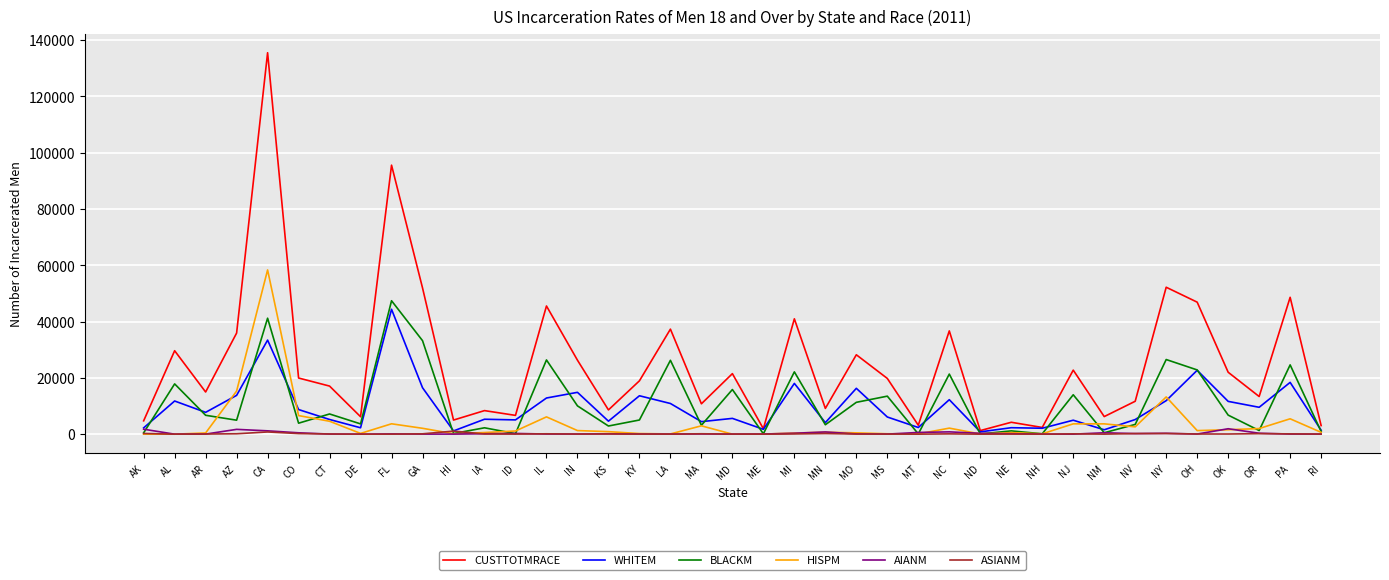

What is the greatest value displayed?

135550